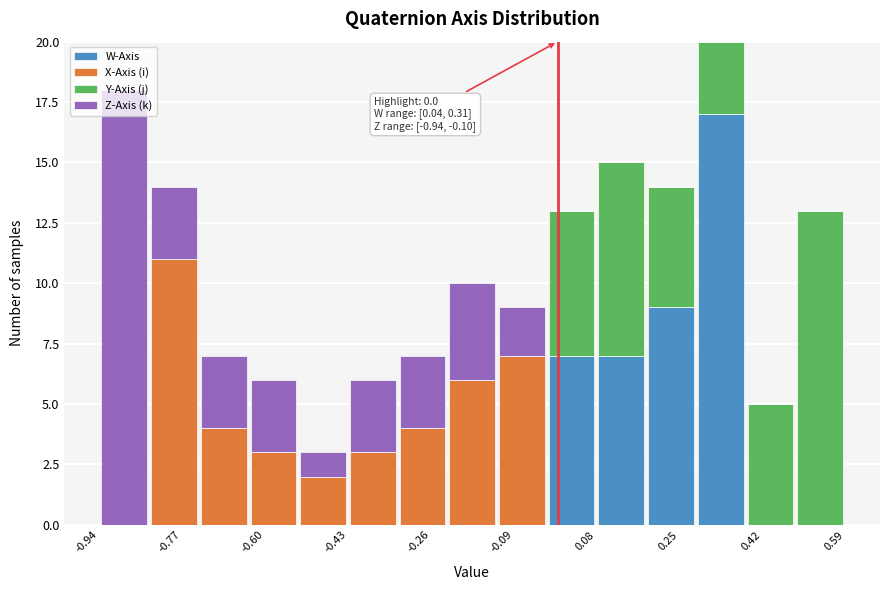

Which range on the x-axis has the tallest stacked bar (by total height)?

0.28 to 0.38